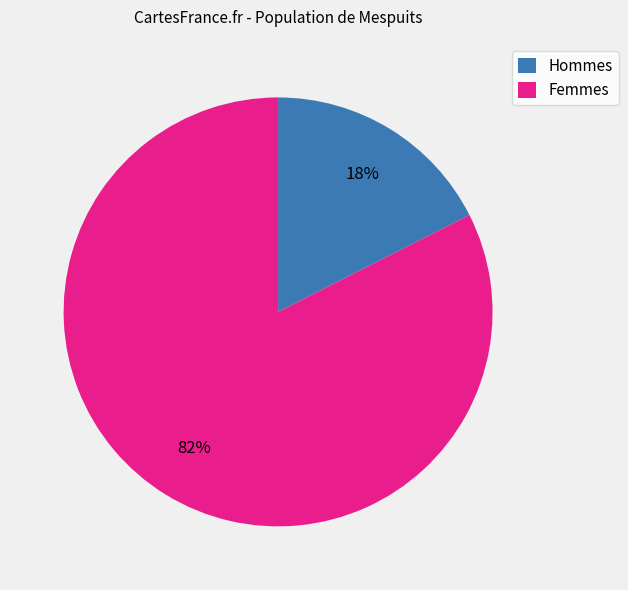

How many slices are in this pie chart?

2